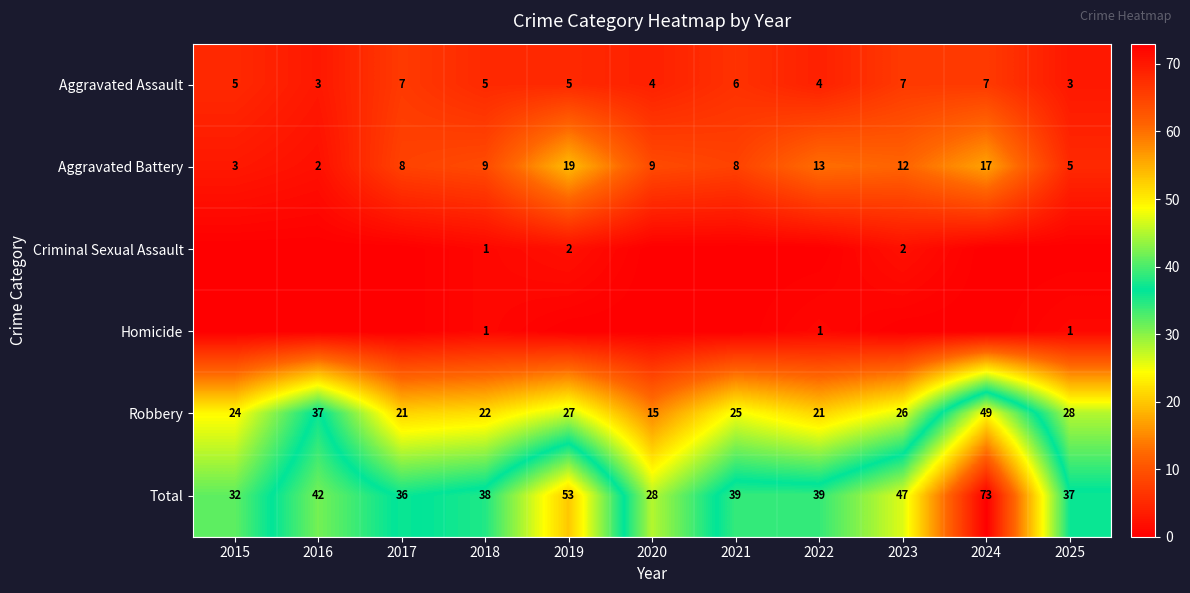

True or false: Aggravated Battery has a value of 15 at 2020.

False